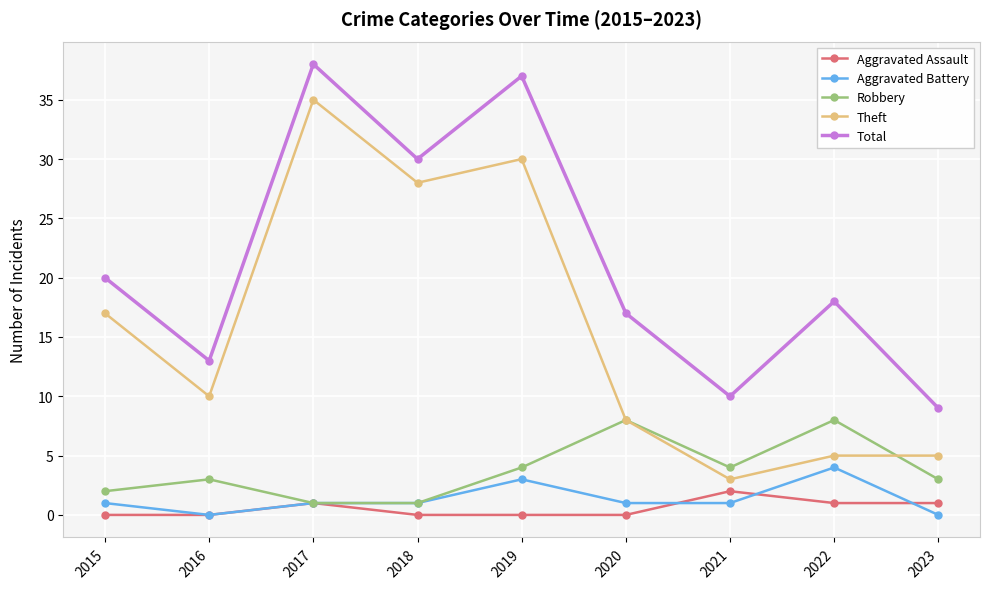

In Aggravated Assault, how many points are higher than both neighbors (excluding endpoints)?

2